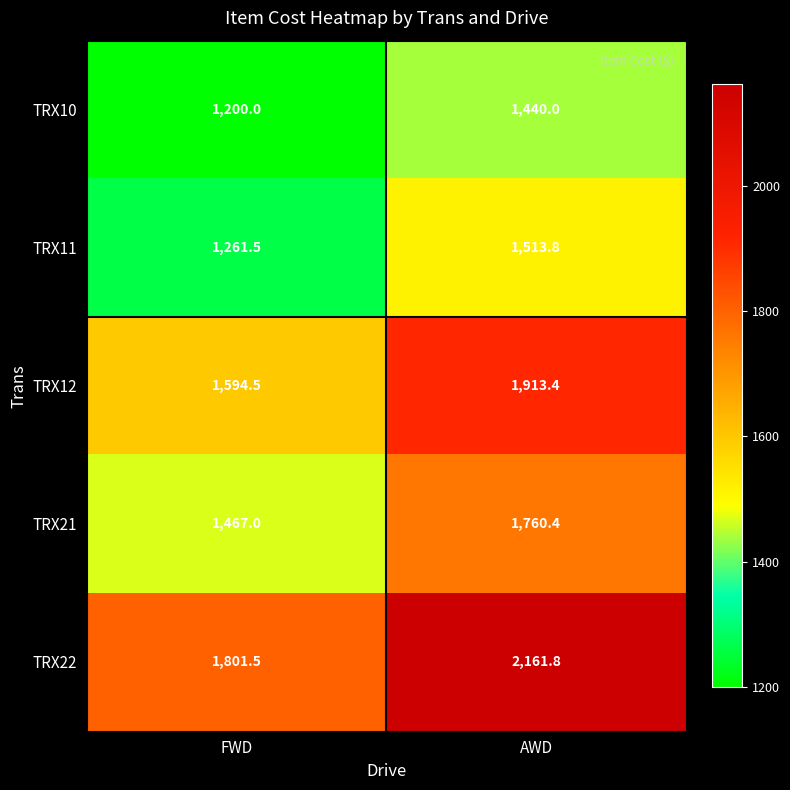

Reading left to right, extract all data points from this chart.

TRX10: FWD=1200.0	AWD=1440.0
TRX11: FWD=1261.5	AWD=1513.8
TRX12: FWD=1594.5	AWD=1913.4
TRX21: FWD=1467.0	AWD=1760.4
TRX22: FWD=1801.5	AWD=2161.8